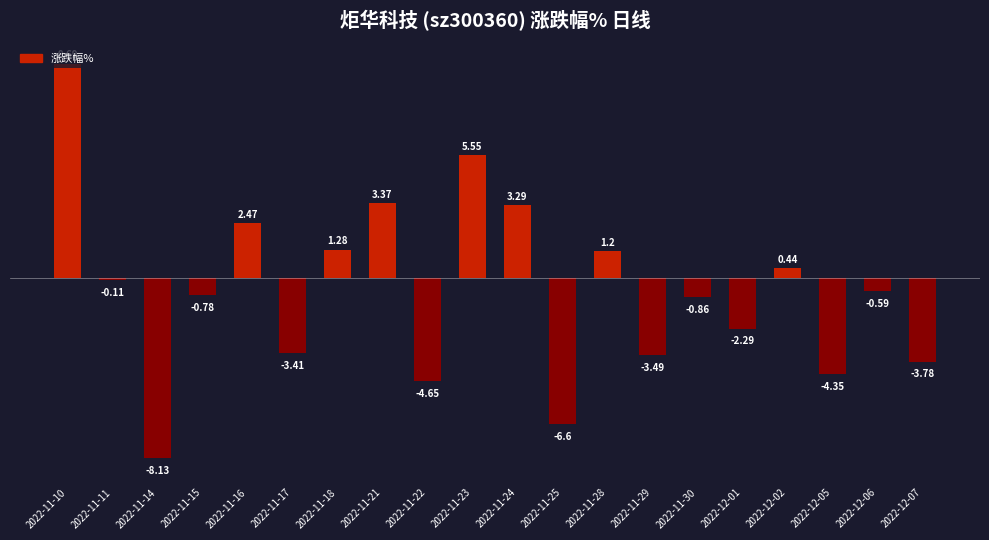

What is the difference between the second highest and minimum values?

13.7